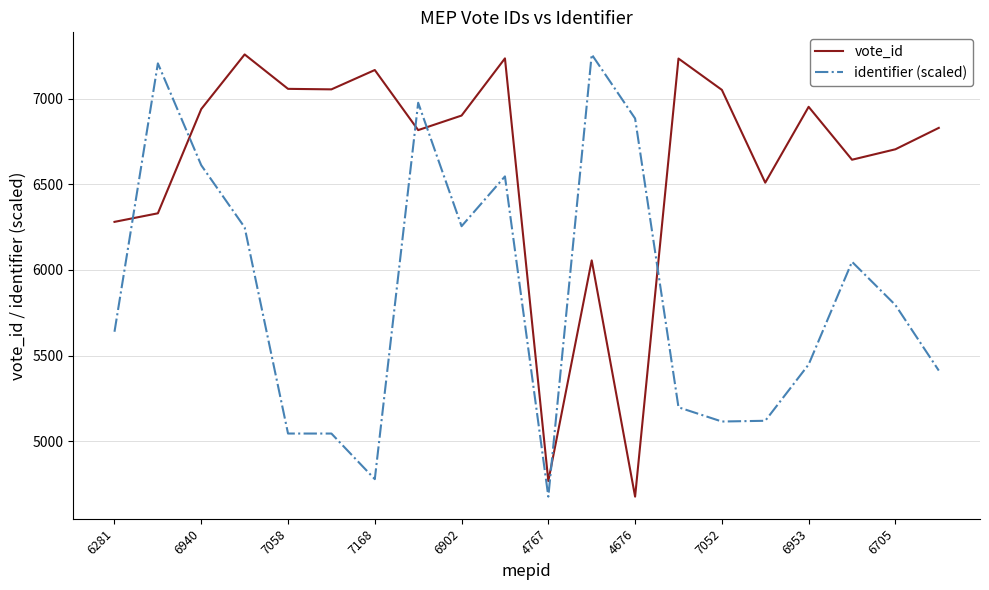

True or false: identifier (scaled) has more than 2 interior local peaks.

True